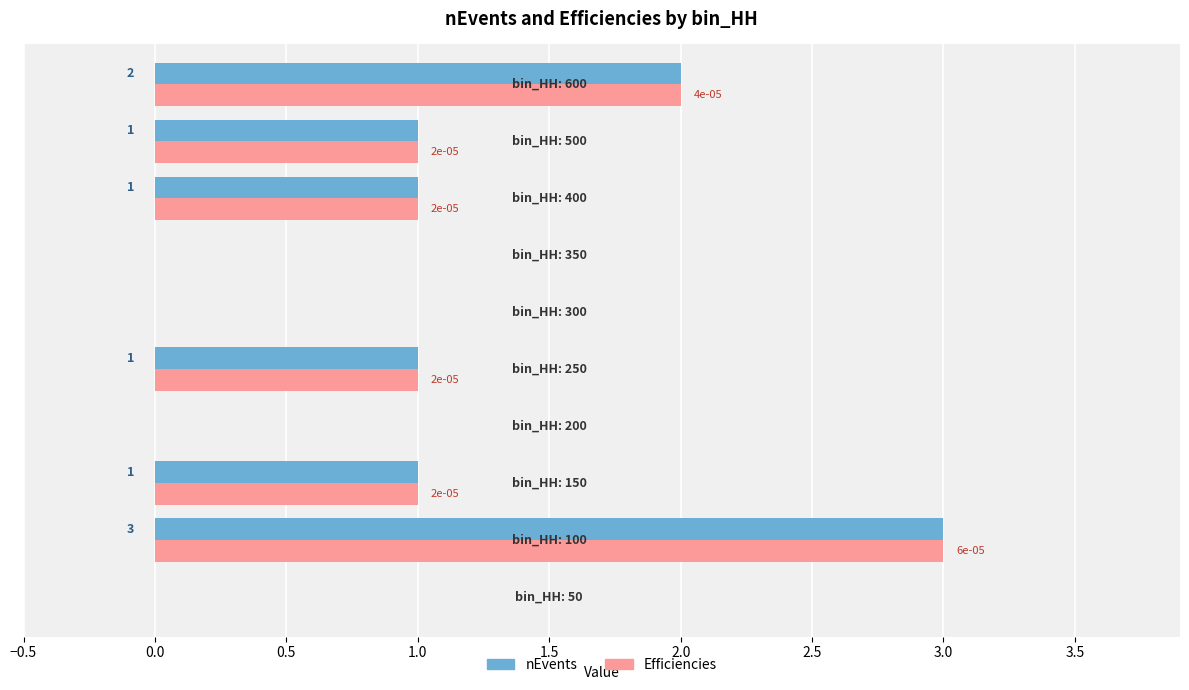

What is the sum of all Efficiencies values?

9